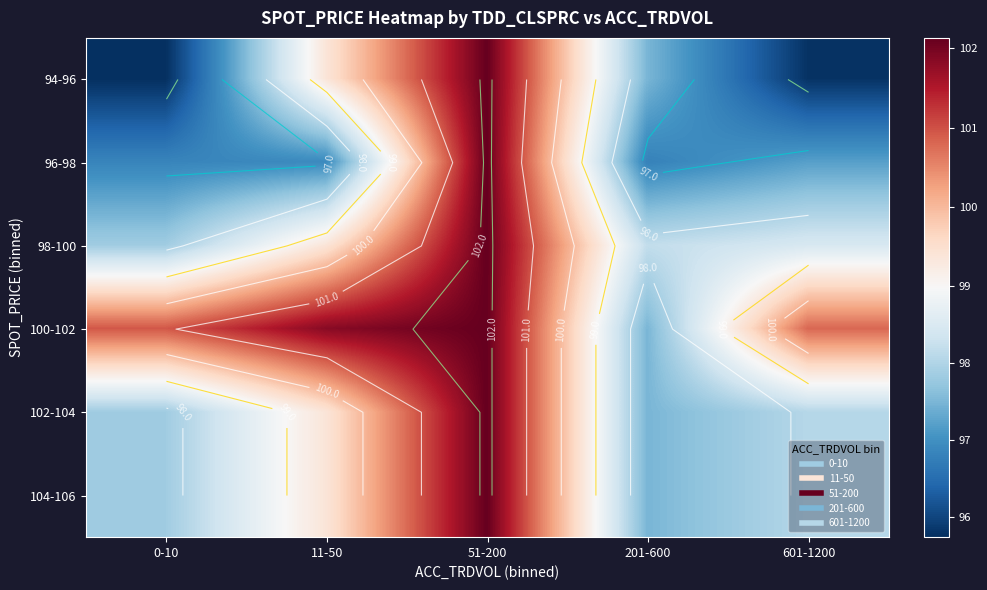

Which series has the largest total across all categories?

100-102